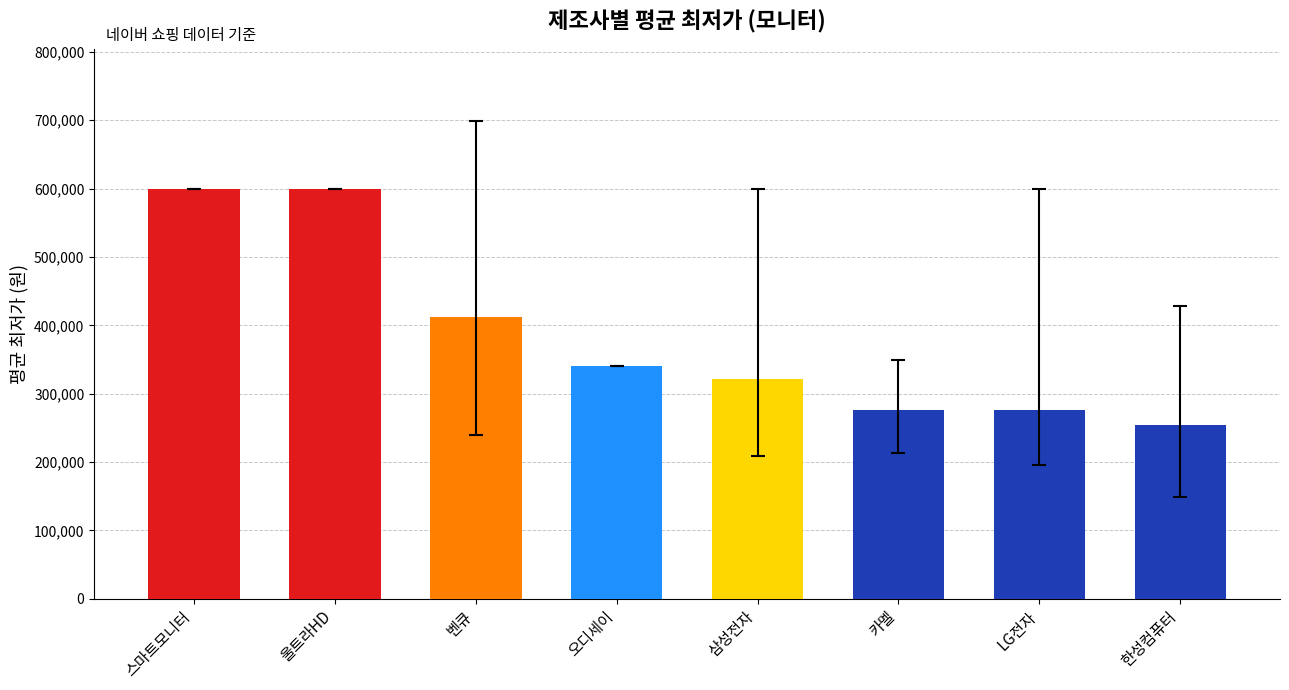

Approximately how many times larger is the value at 오디세이 compared to 한성컴퓨터?

1.3